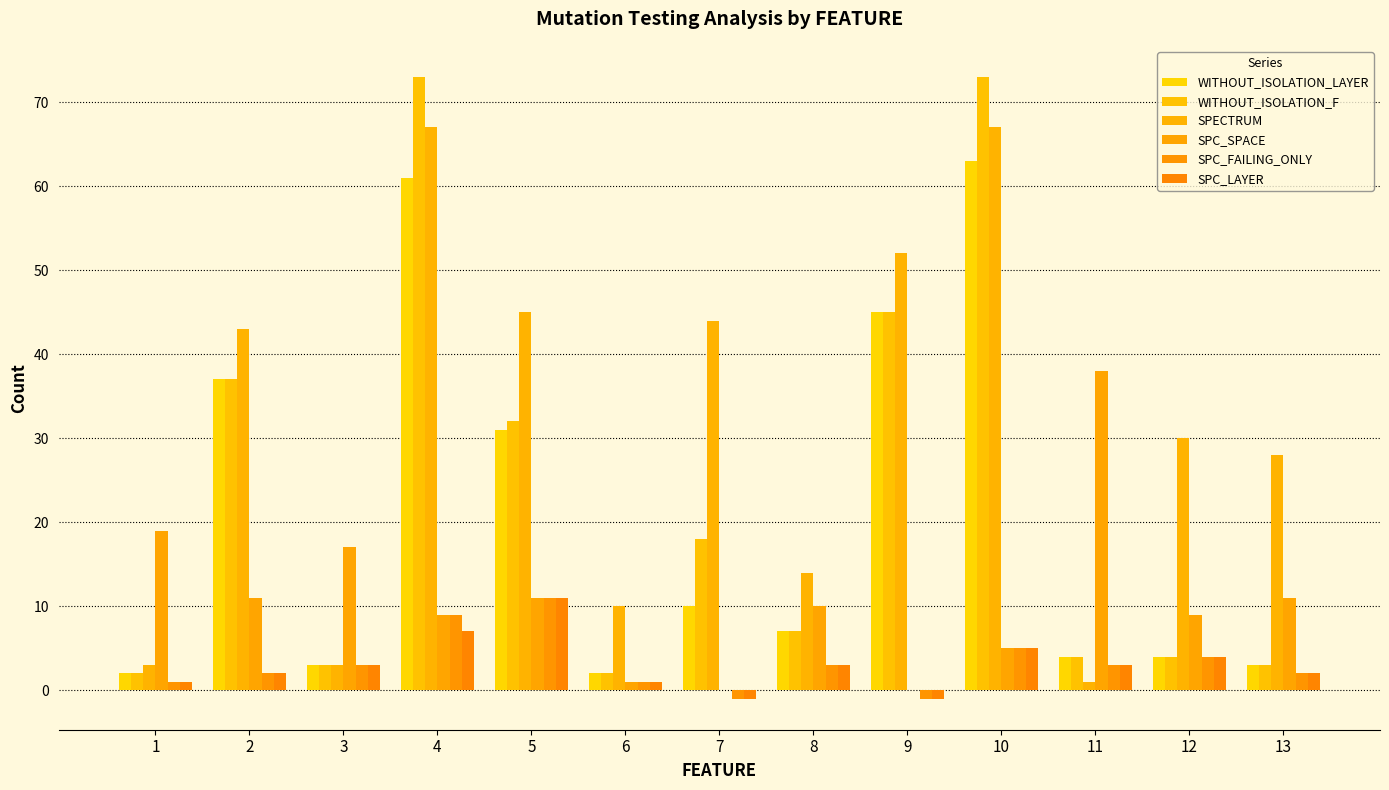

Are the bars grouped side by side (vs. stacked)?

Yes